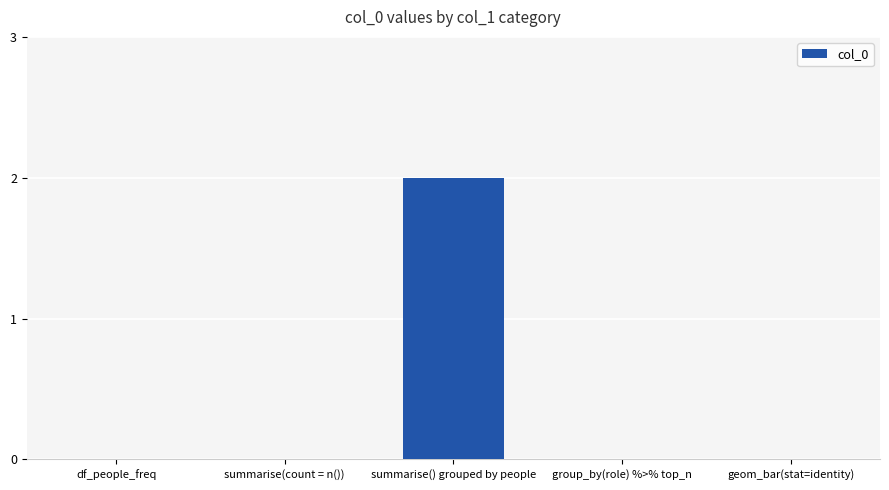

Reading right to left, list all the values displayed in this chart.

0	0	2	0	0